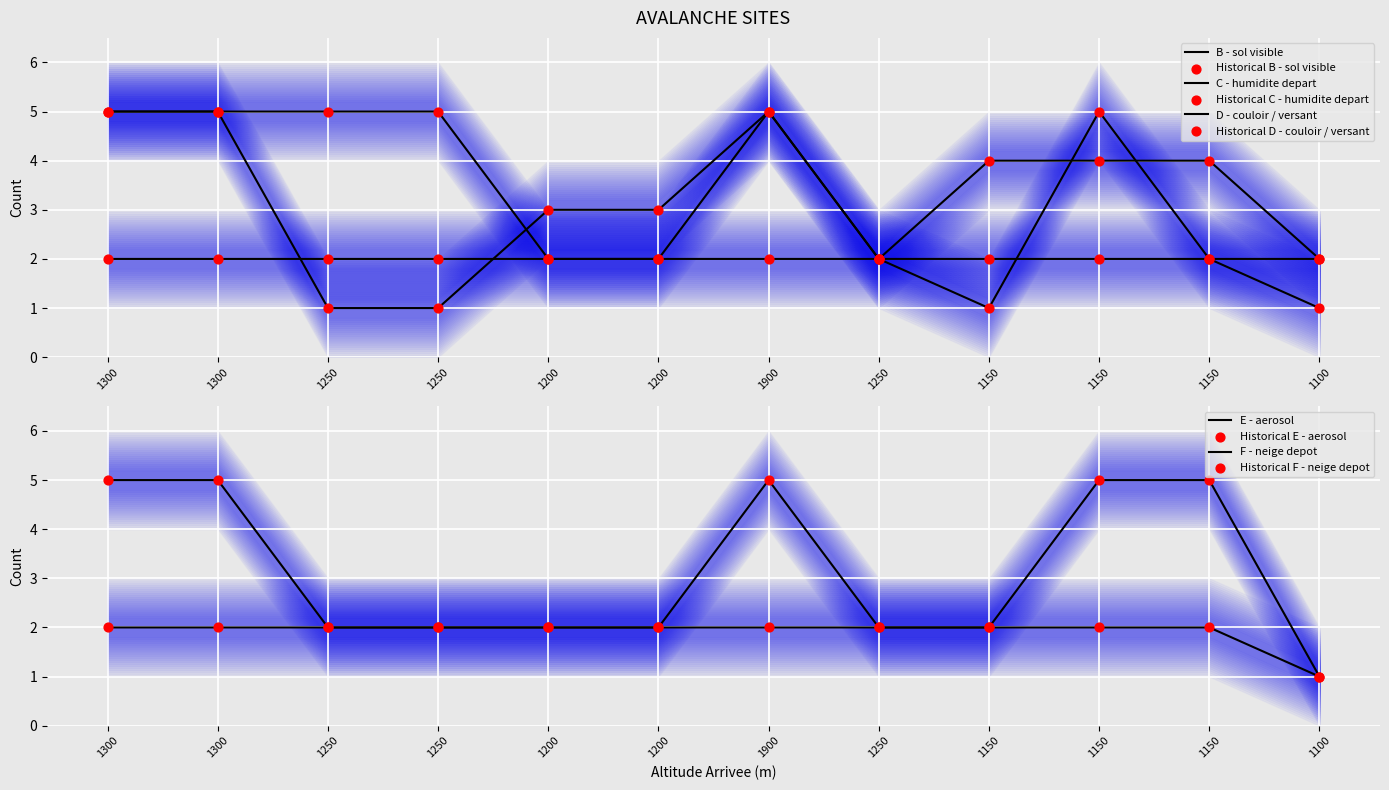

Which series has the widest spread of Y values?

B - sol visible